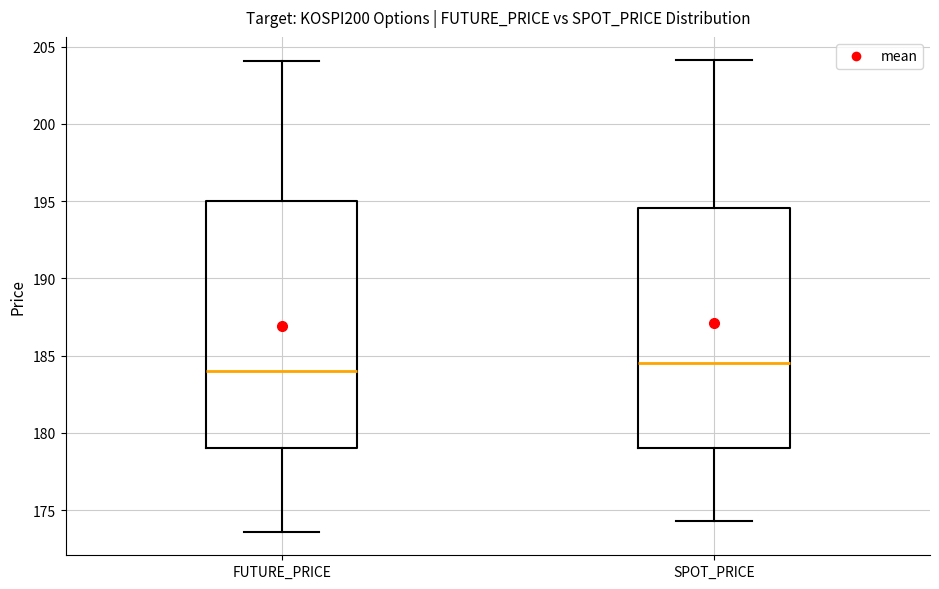

Reading left to right, read every box against the y-axis: the position of its median line, the range the box covers, and the ends of its whiskers. The values are not printed on the chart, so give them approximately, as read against the axis.

FUTURE_PRICE: median 184.0, box 179.0 to 195.0, whiskers 173.5 to 204.0
SPOT_PRICE: median 184.5, box 179.0 to 194.5, whiskers 174.5 to 204.0